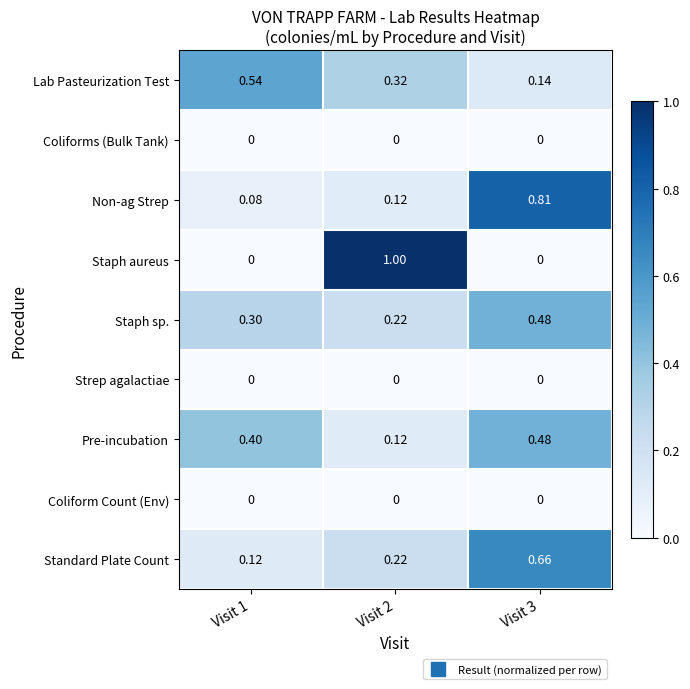

Which series has the largest total across all categories?

Non-ag Strep